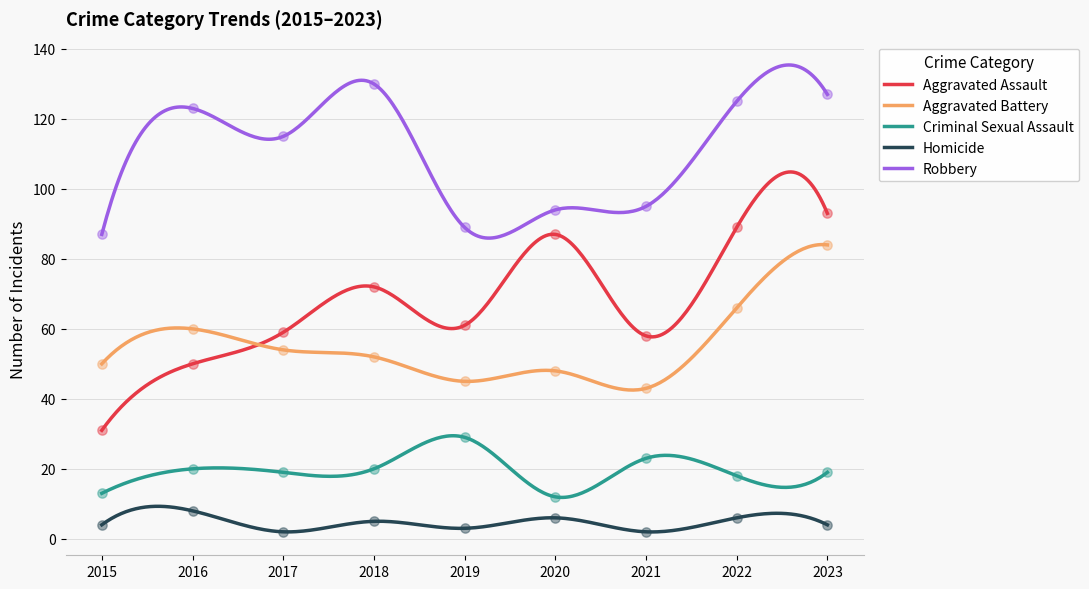

Which series contains the highest Y value?

Robbery